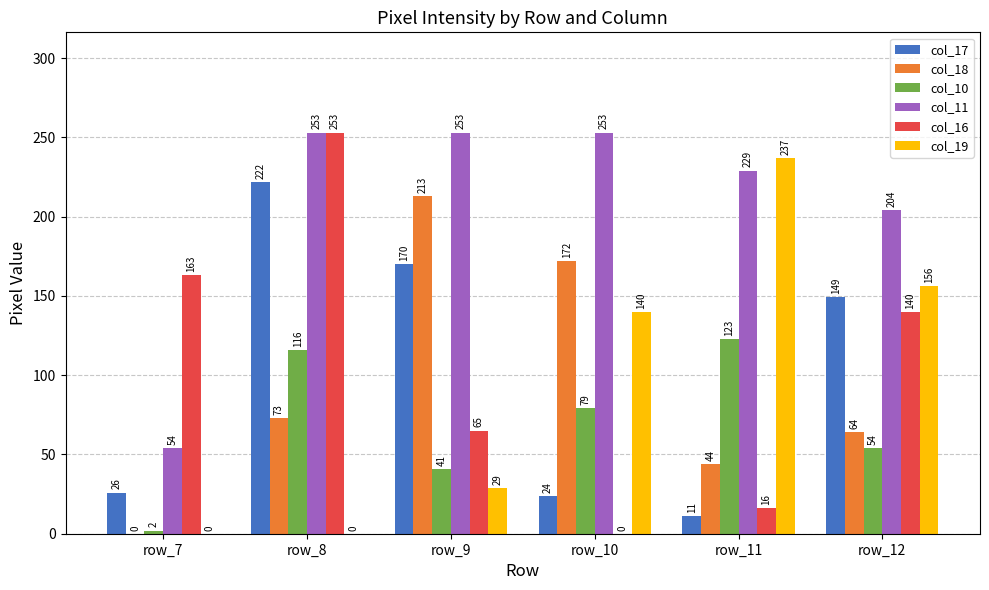

What is the total value across all series at row_12?

767